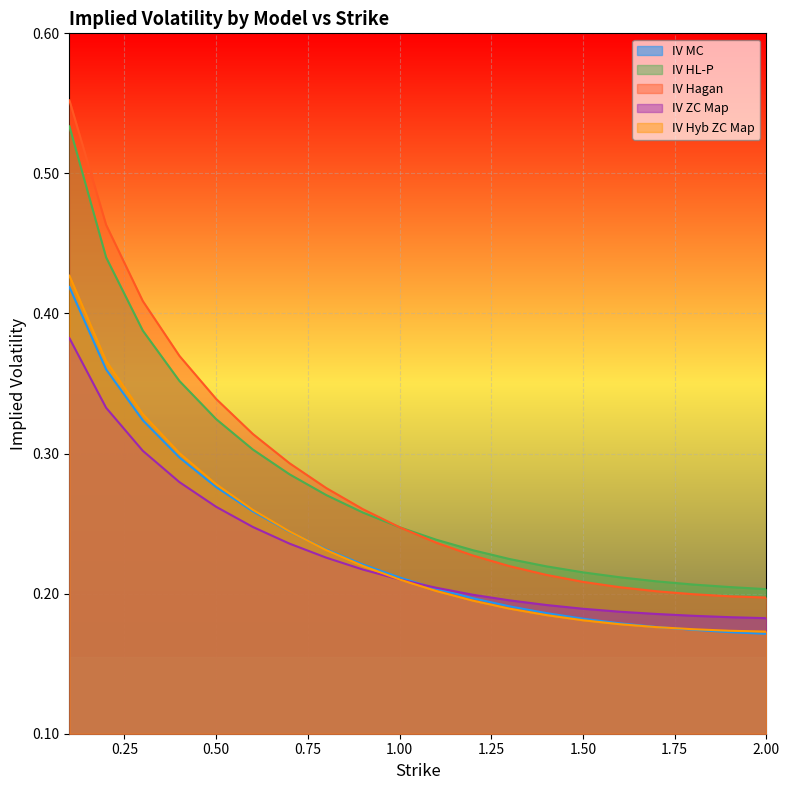

True or false: IV HL-P and IV Hyb ZC Map intersect in this chart.

False